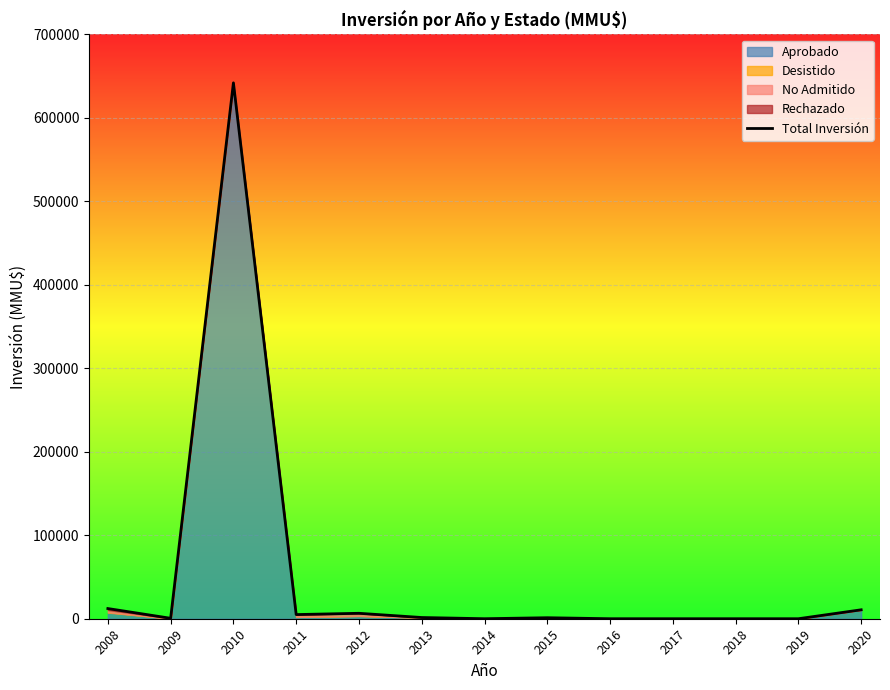

Reading left to right, extract all data points from this chart.

2008=12200	2009=522	2010=642004	2011=4969	2012=6512	2013=1450	2014=10	2015=1200	2016=0	2017=0	2018=0	2019=0	2020=10700